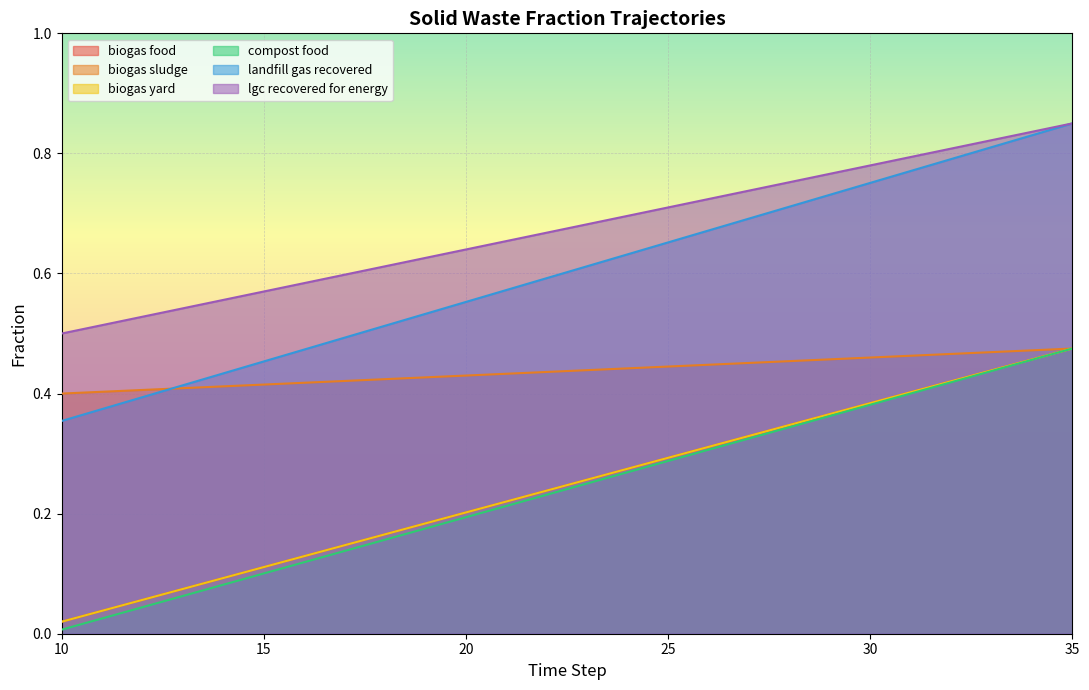

Which label corresponds to the smallest value in the chart?

10